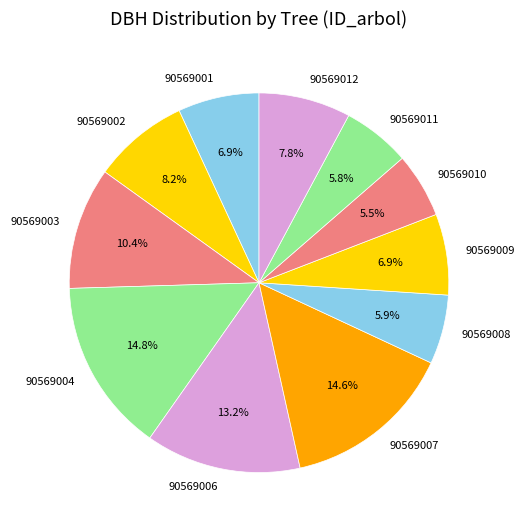

What is the total percentage of 90569004 and 90569006?

28.0%